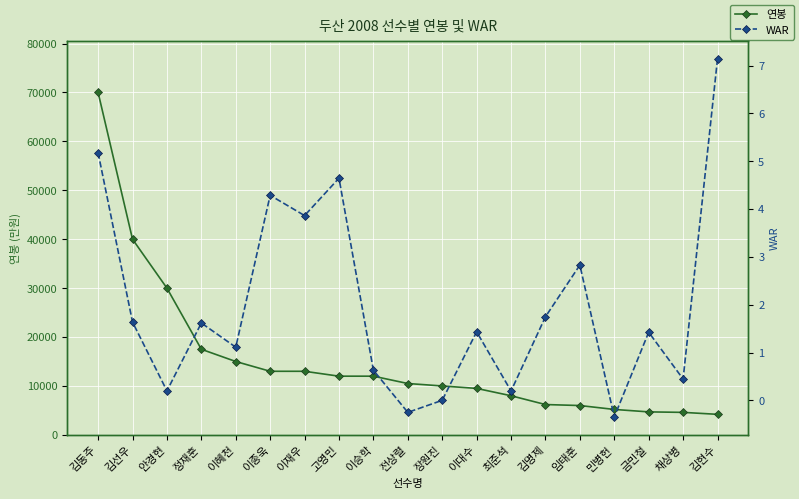

The value of WAR at 정재훈 is 2.2. True or false?

False